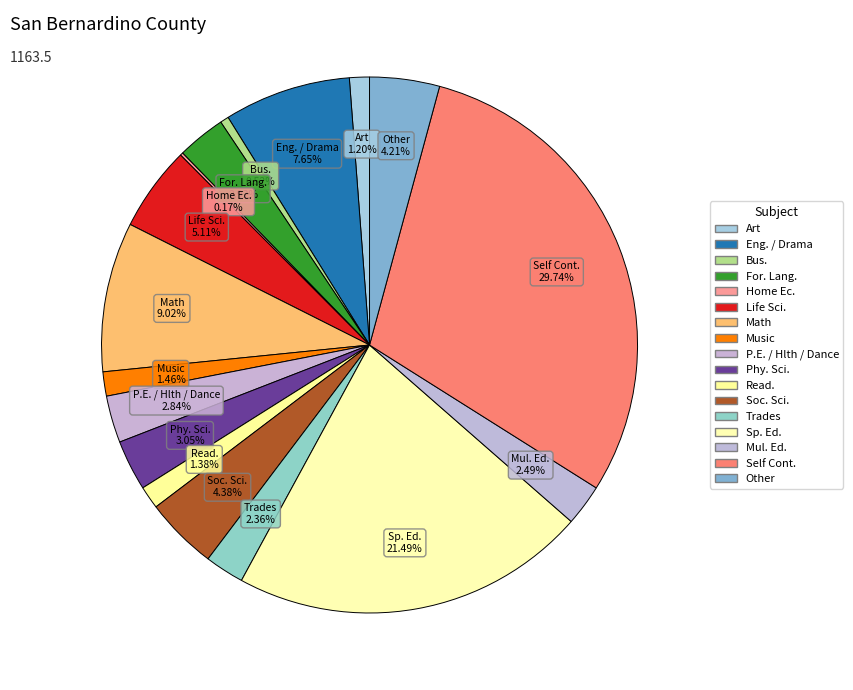

Do Phy. Sci. and P.E. / Hlth / Dance together represent more than half of the pie?

No